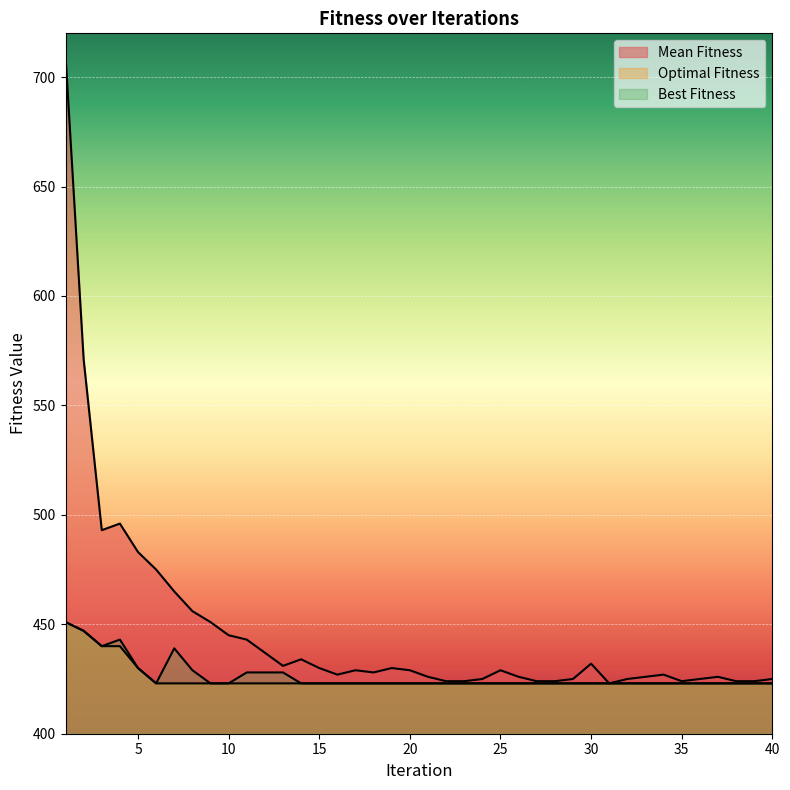

How many series are shown in this chart?

3